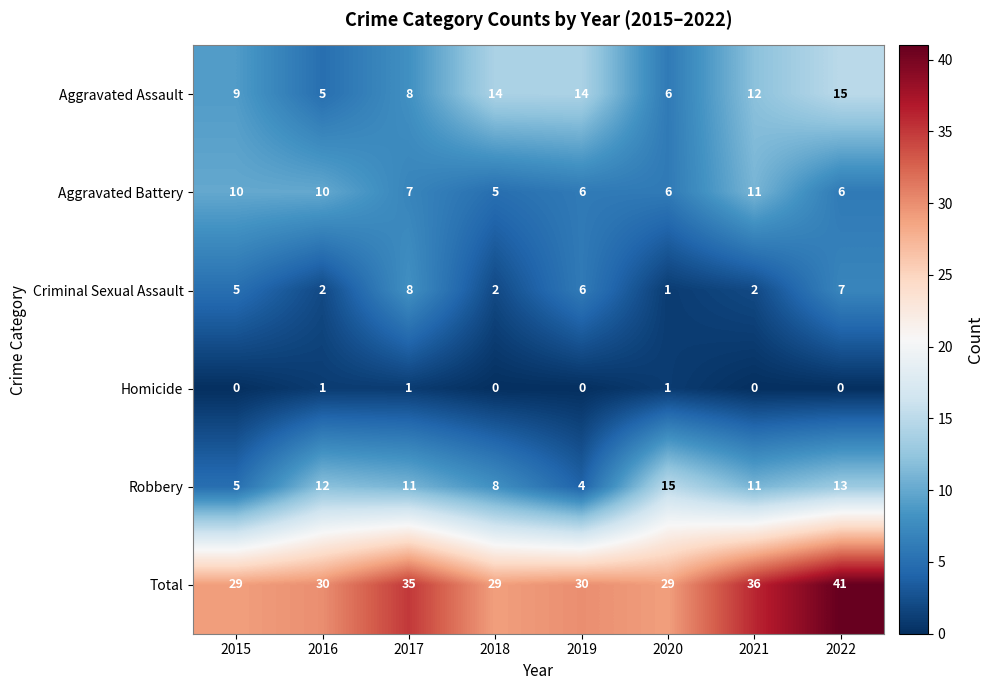

Which series has the largest total across all categories?

Total